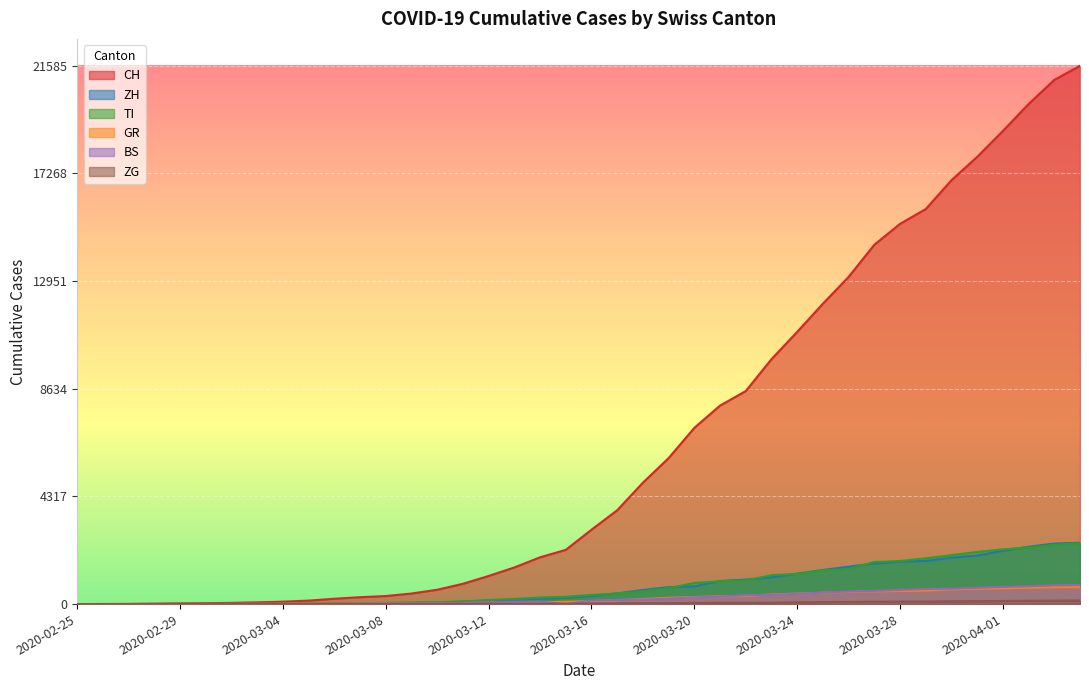

What are all the series names shown in the legend?

CH, ZH, TI, GR, BS, ZG